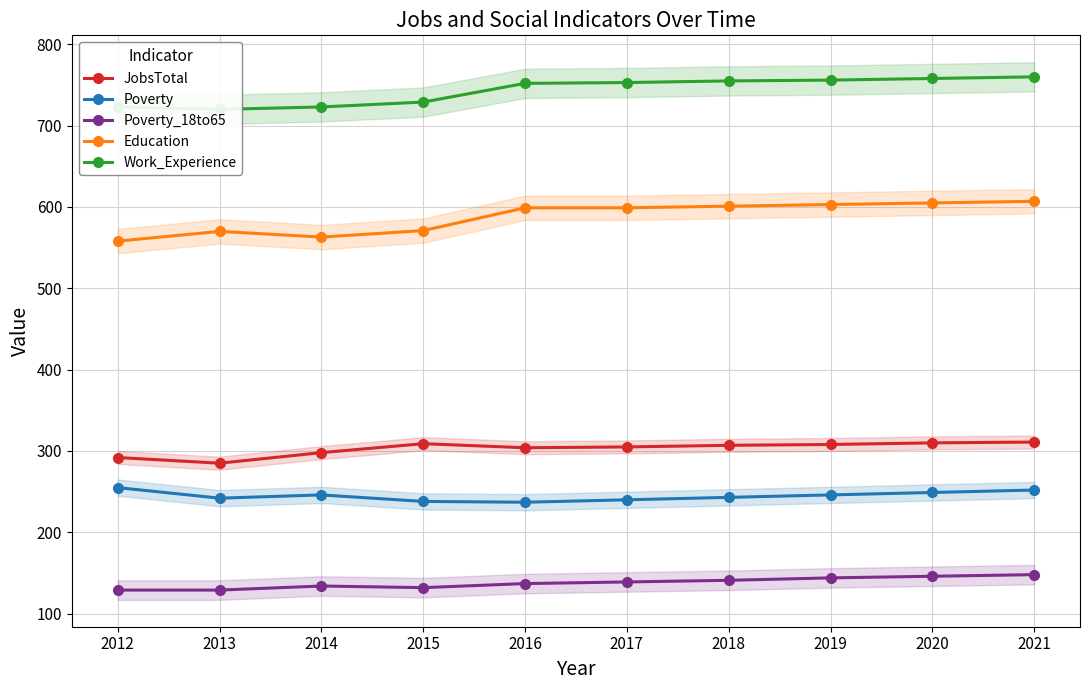

The JobsTotal series shows 213 at 2018. True or false?

False